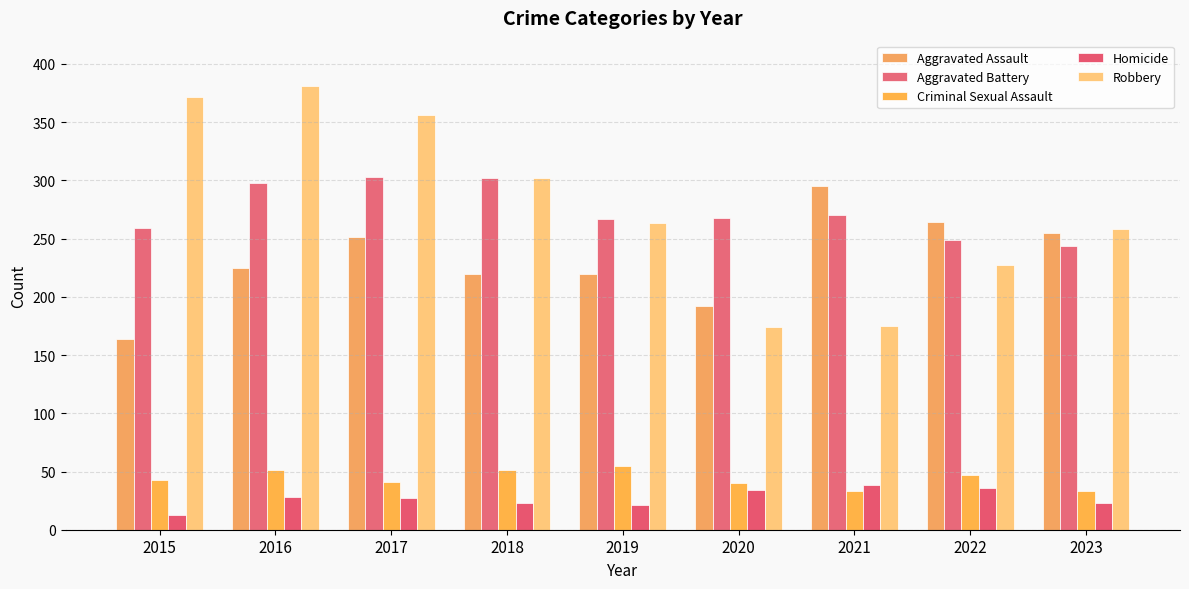

Which series has the largest total across all categories?

Robbery